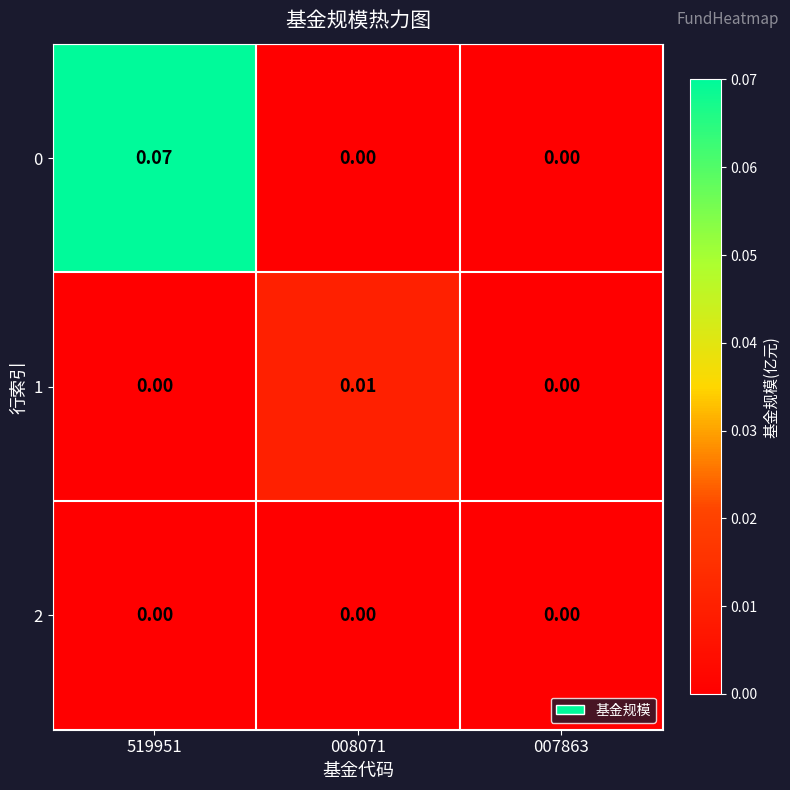

Is the value of 0 at 519951 greater than the value of 1 at 519951?

Yes